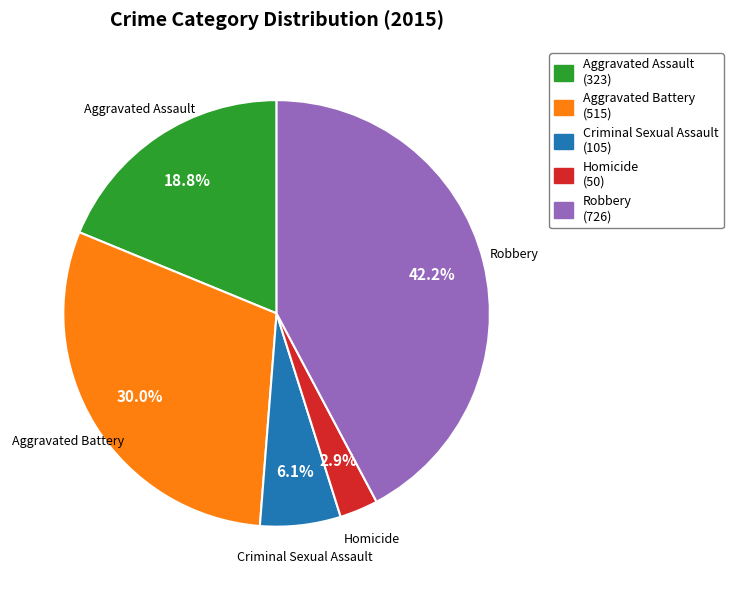

Which category has the smallest portion of the pie?

Homicide